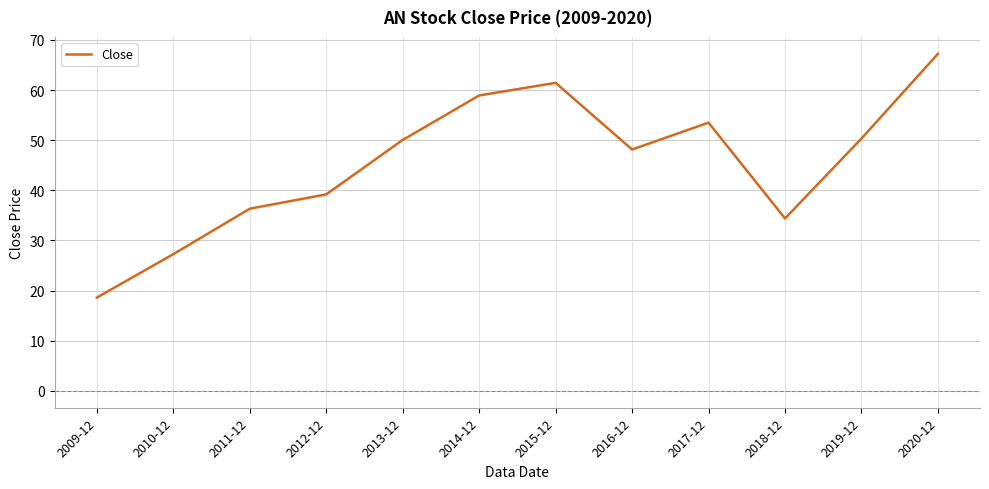

Where is the first local maximum?

2015-12